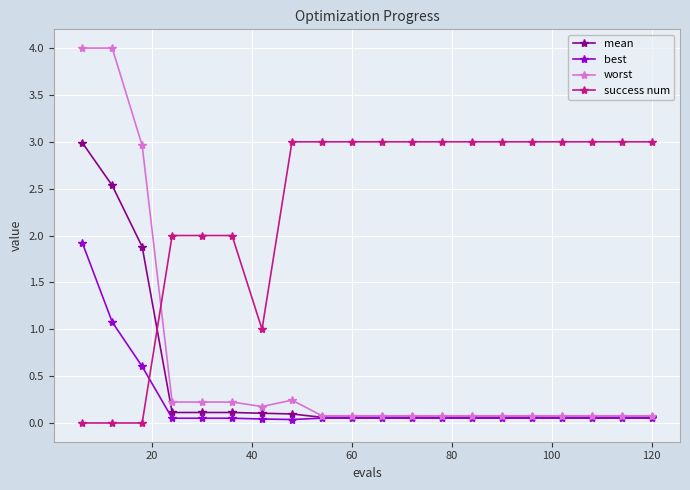

What is the maximum value shown in the chart?

4.0